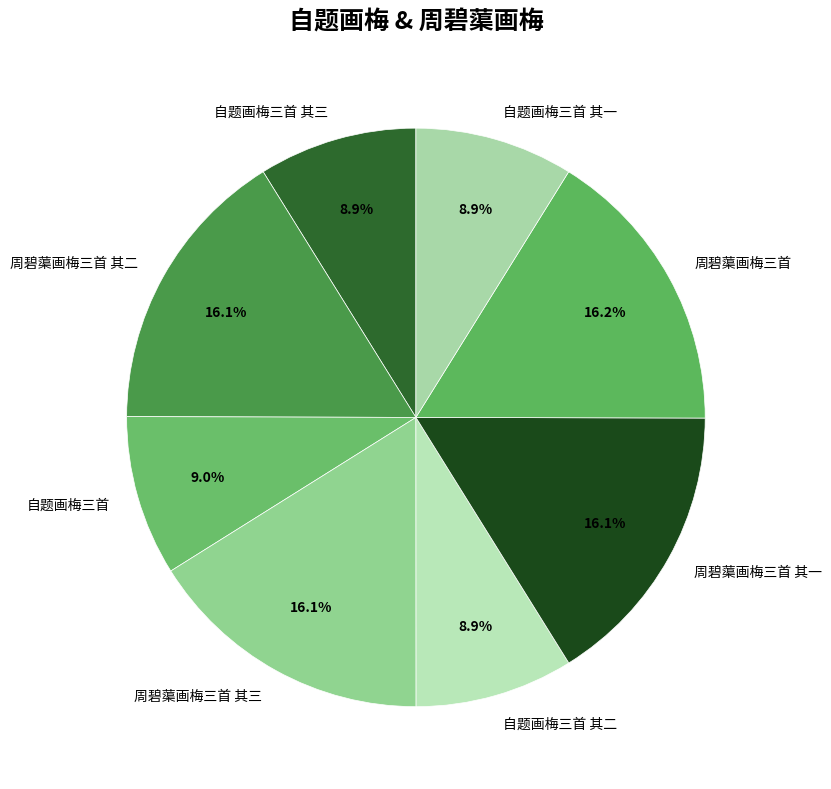

Does 周碧蕖画梅三首 represent more than half of the total?

No